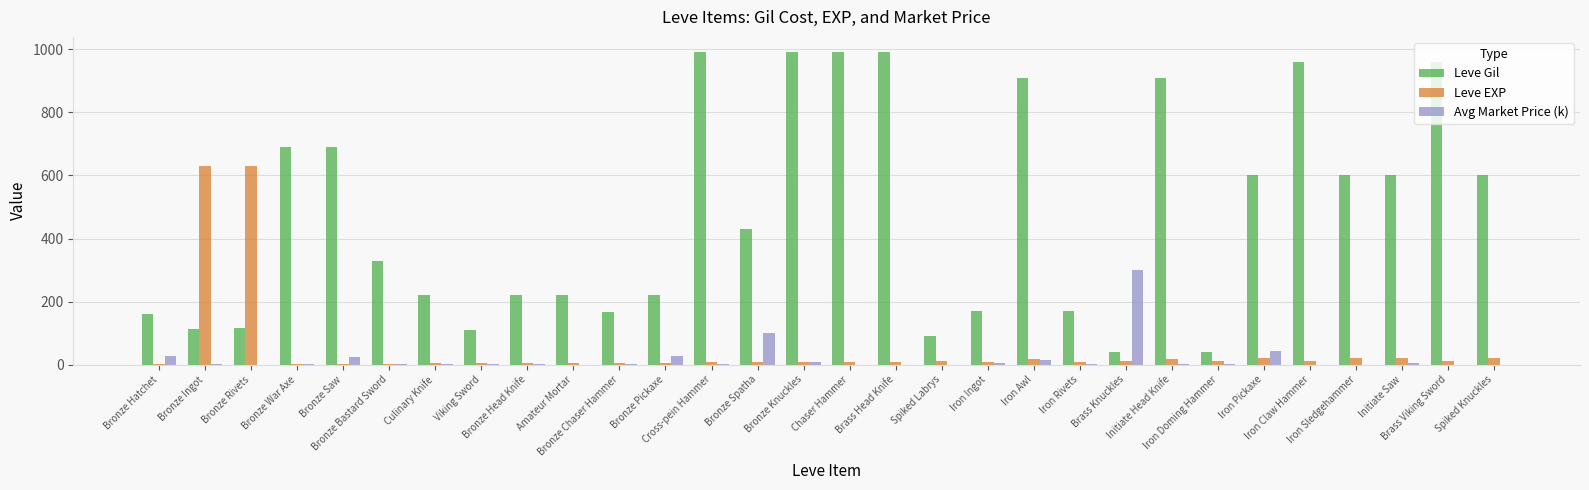

The Leve EXP series shows 242.2 at Bronze Ingot. True or false?

False